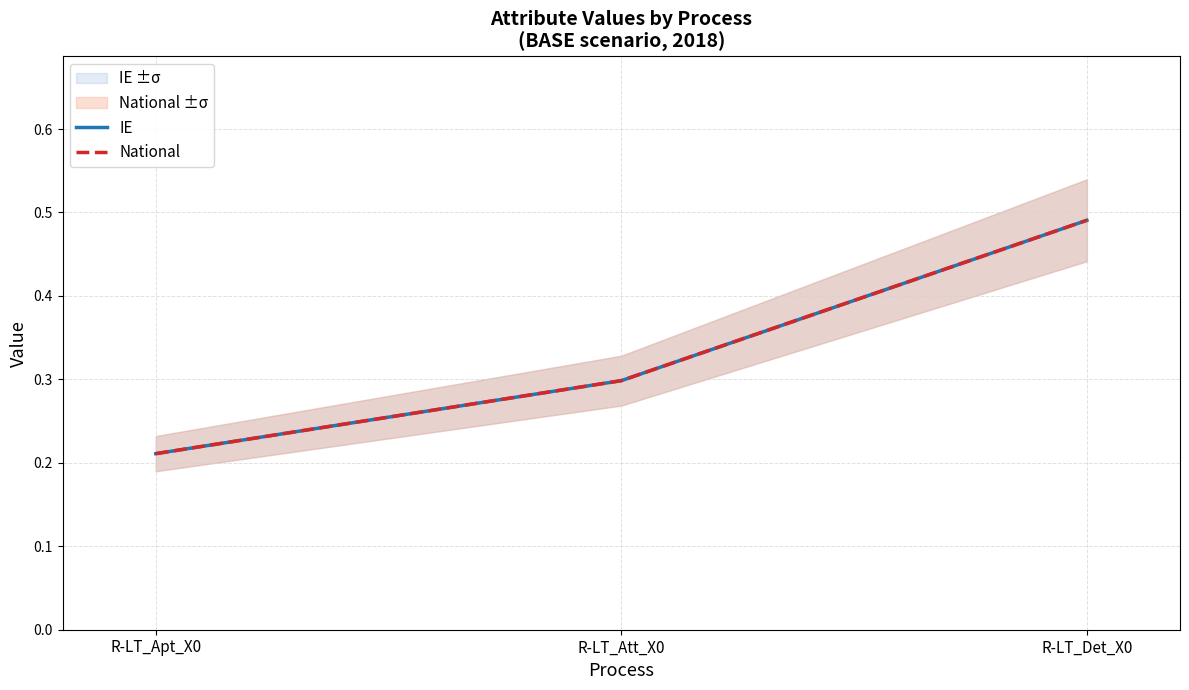

Reading left to right, list all the values displayed in this chart.

IE: R-LT_Apt_X0=0.2	R-LT_Att_X0=0.3	R-LT_Det_X0=0.5
National: R-LT_Apt_X0=0.2	R-LT_Att_X0=0.3	R-LT_Det_X0=0.5